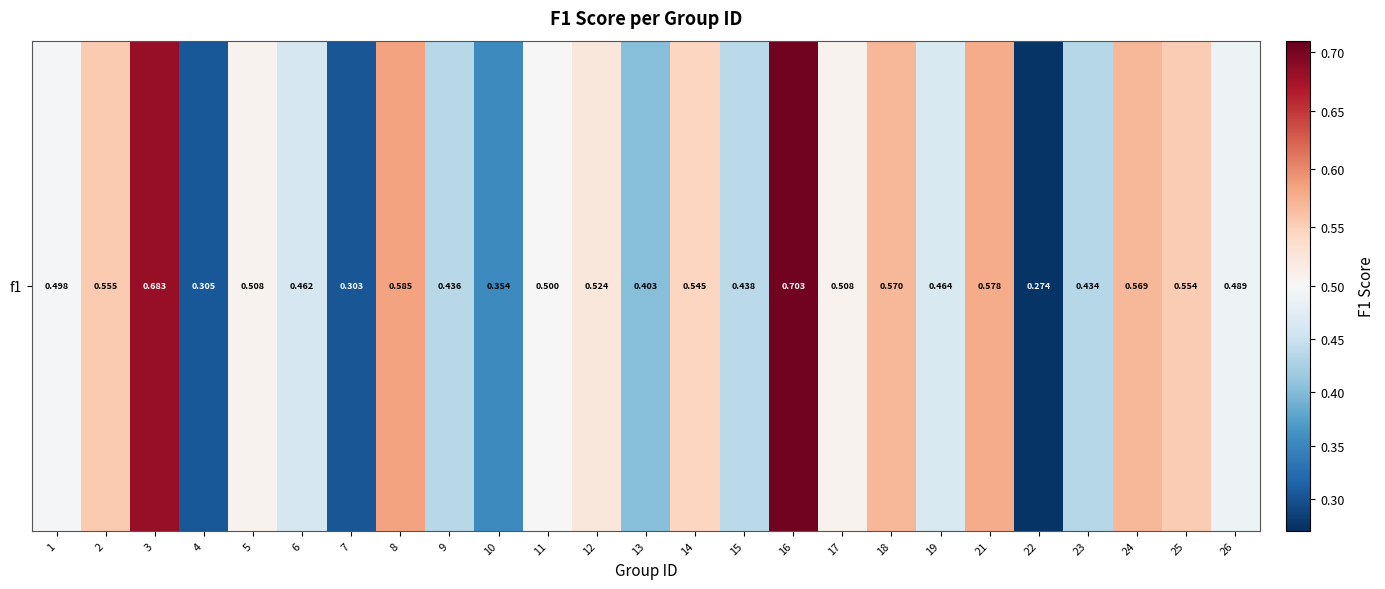

Count the values in the range 0 to 1.

25